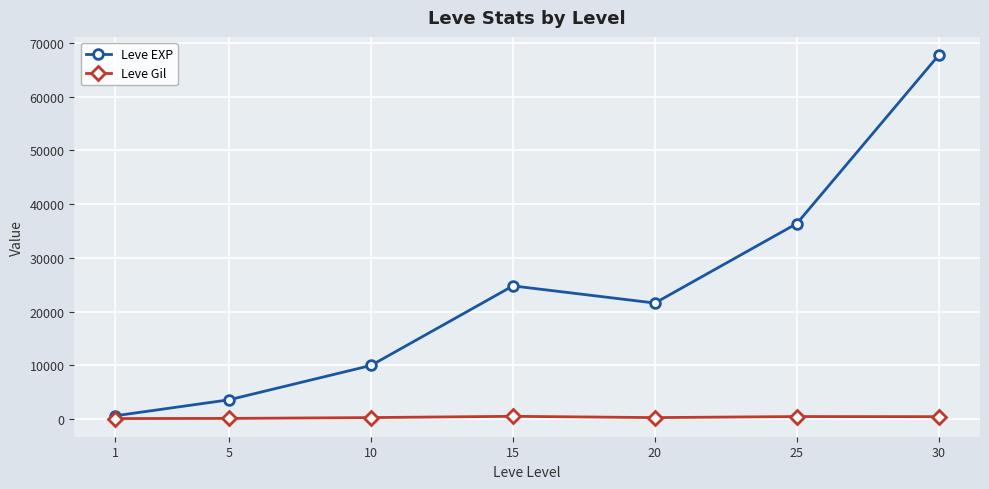

The Leve EXP series shows 36390 at 25. True or false?

True